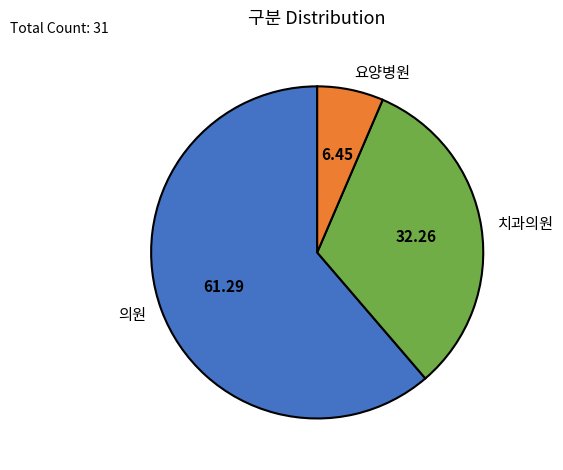

How many segments does this pie chart have?

3